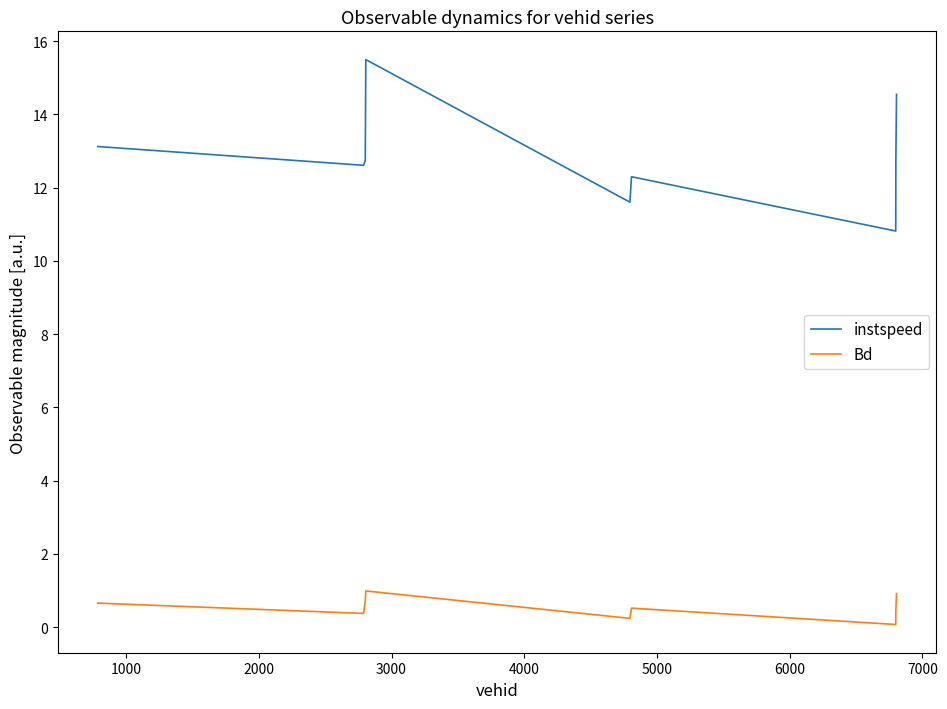

List the series in order of their peak value, lowest first.

Bd, instspeed